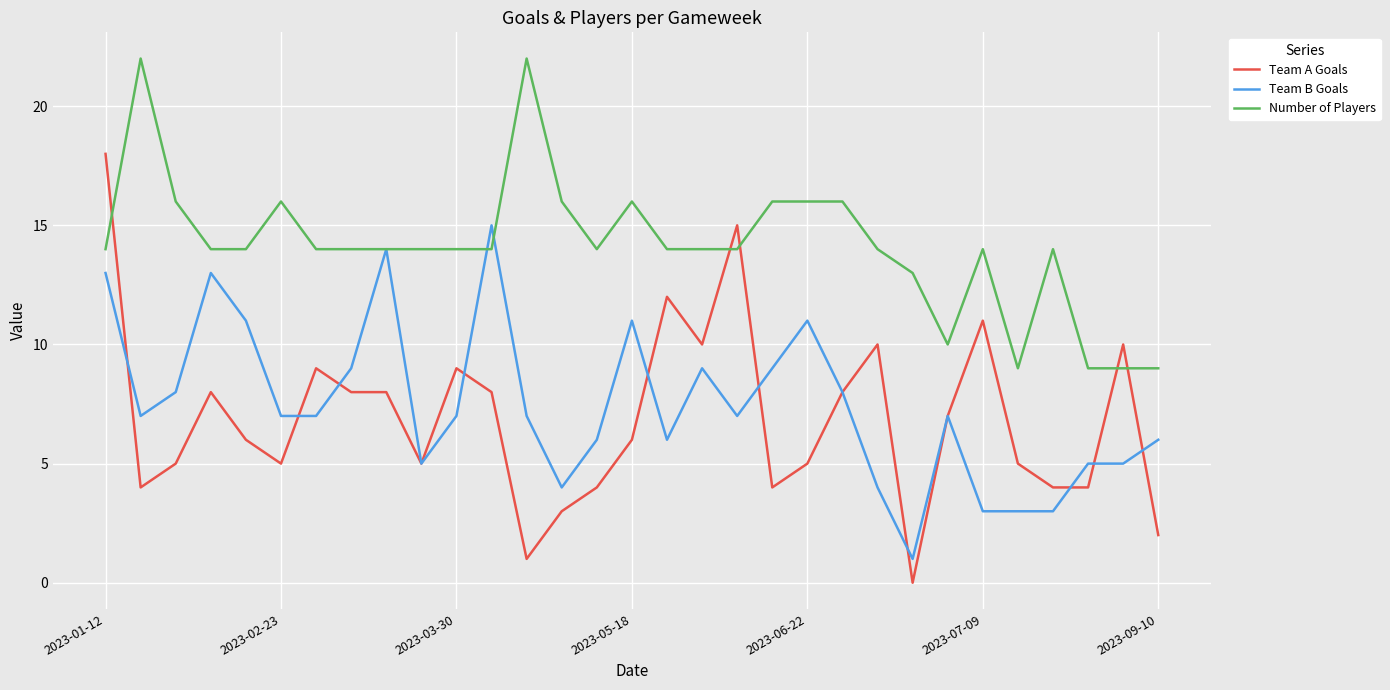

What is the maximum value for Team B Goals?

15